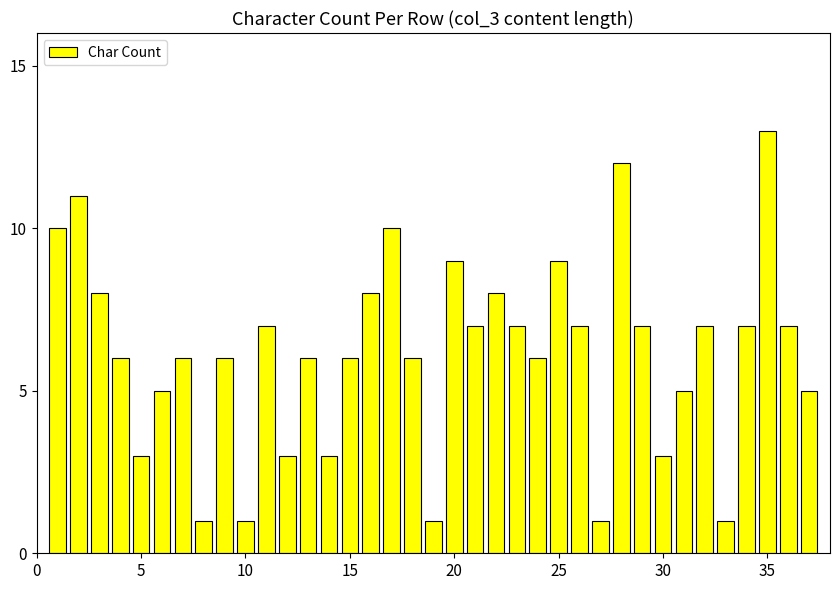

What is the difference between the maximum and second lowest values?

12